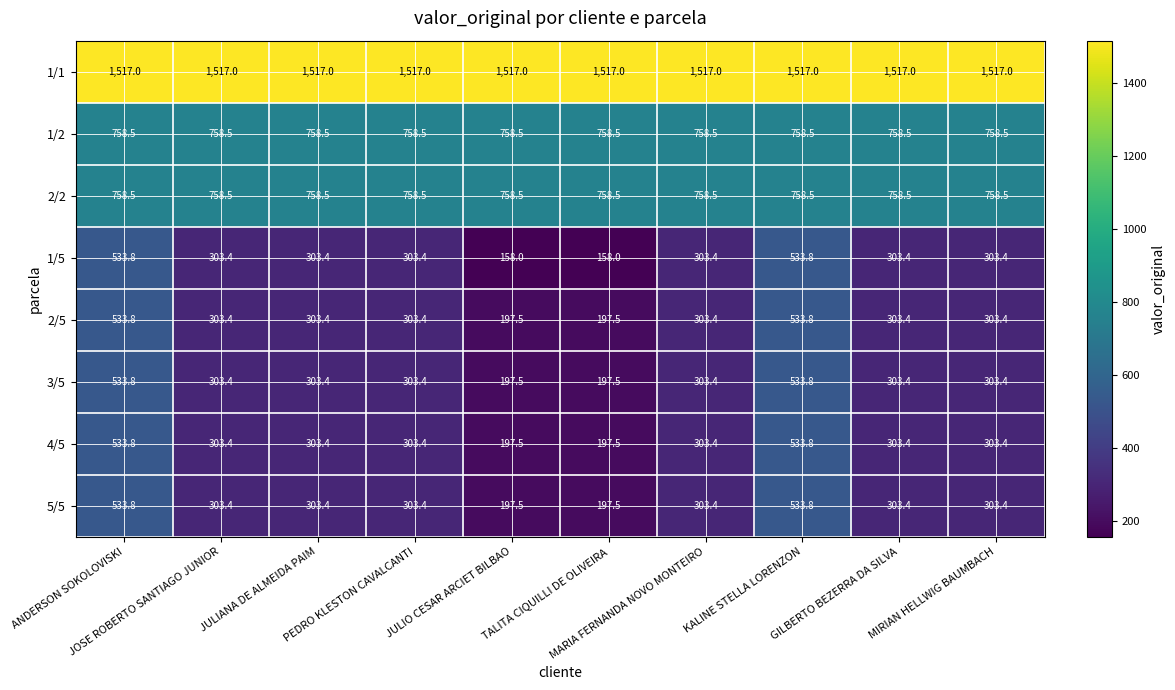

Which series has the widest spread of values?

1/5